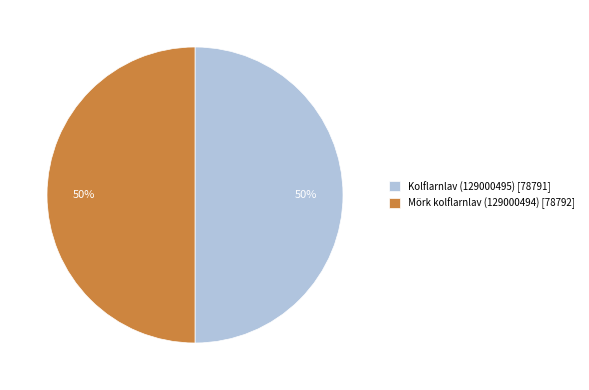

To the nearest percent, what percentage of the pie is Mörk kolflarnlav (129000494)?

50%